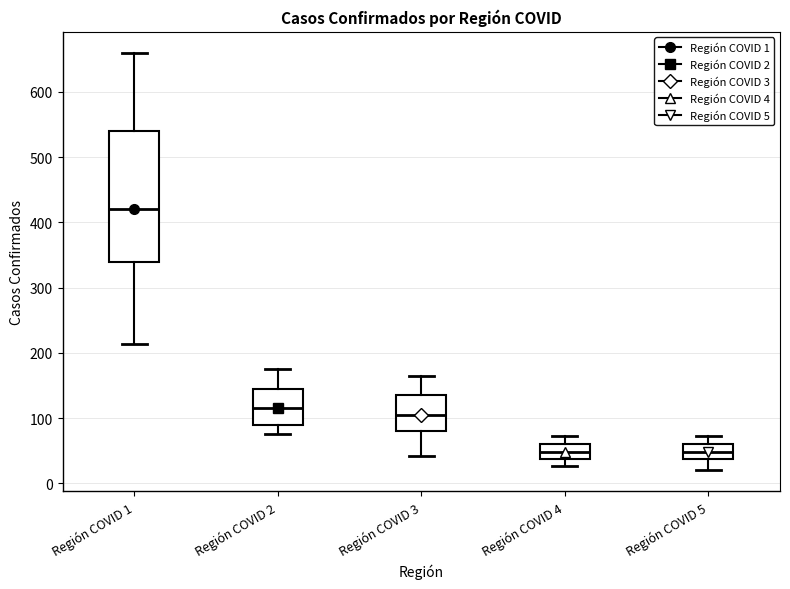

Where does the upper whisker of the box for Región COVID 5 end on the y-axis? The values are not printed on the chart, so give them approximately, as read against the axis.

70